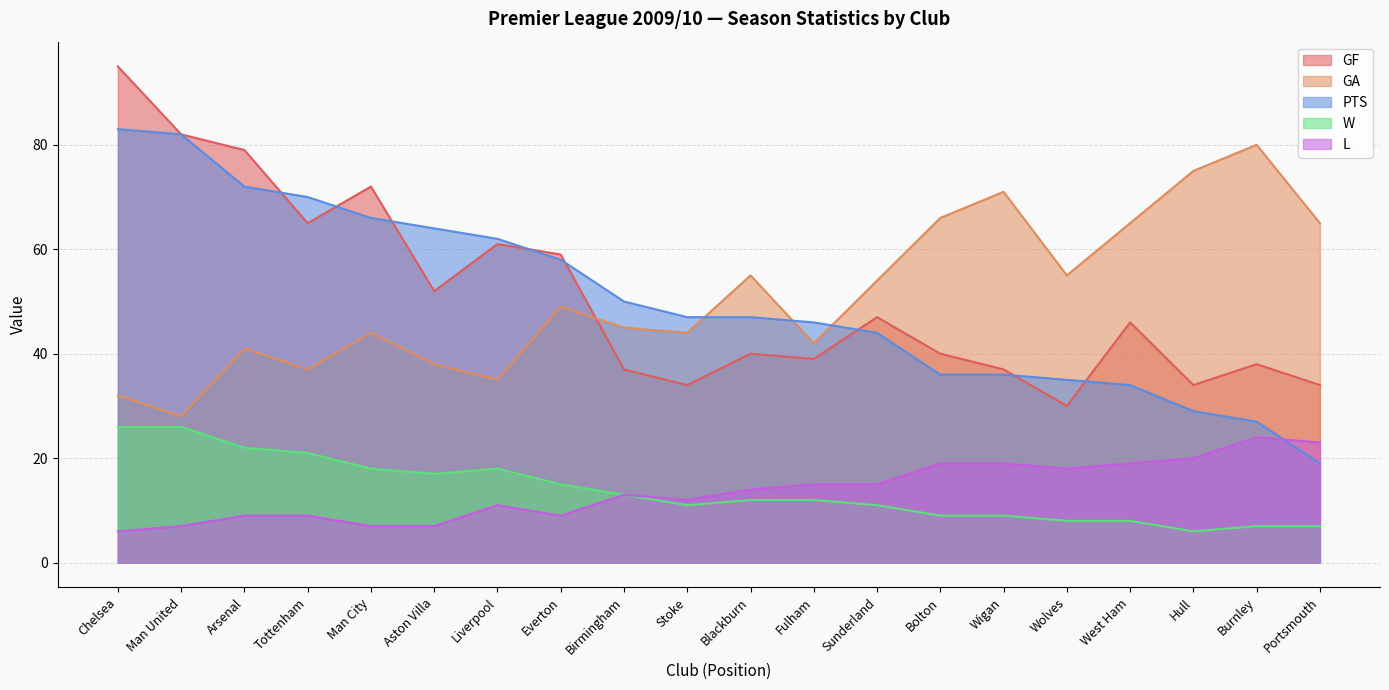

True or false: GF and L intersect in this chart.

False